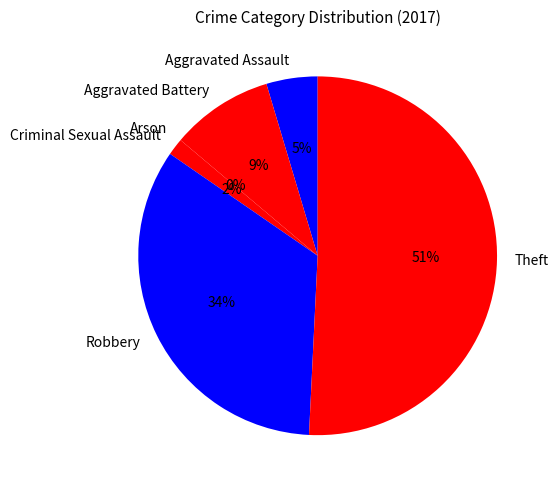

To the nearest percent, what is the combined percentage of Aggravated Battery and Arson?

9%